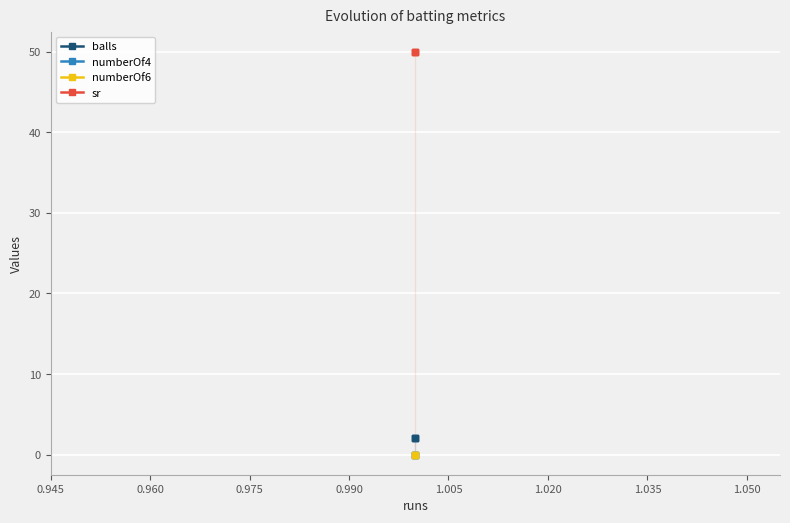

Which series has the largest total across all categories?

sr